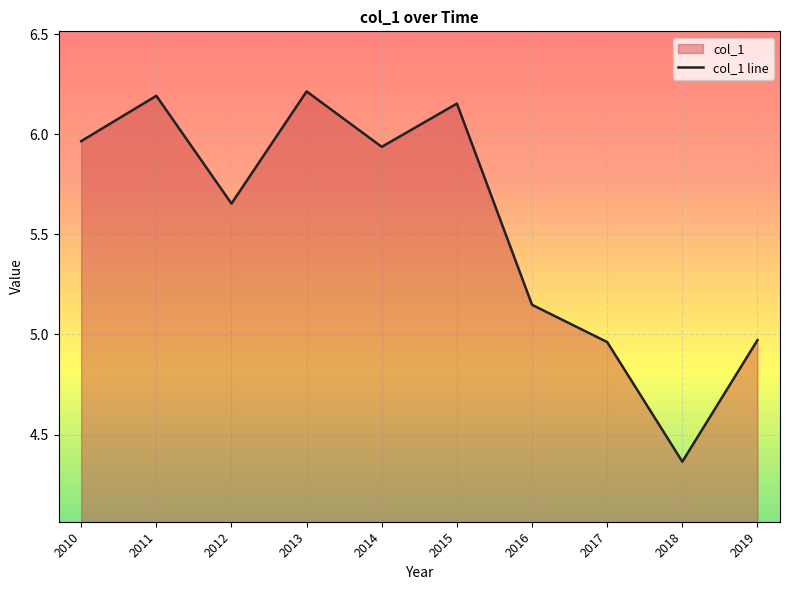

True or false: the data shows 3.0 at 2014.

False